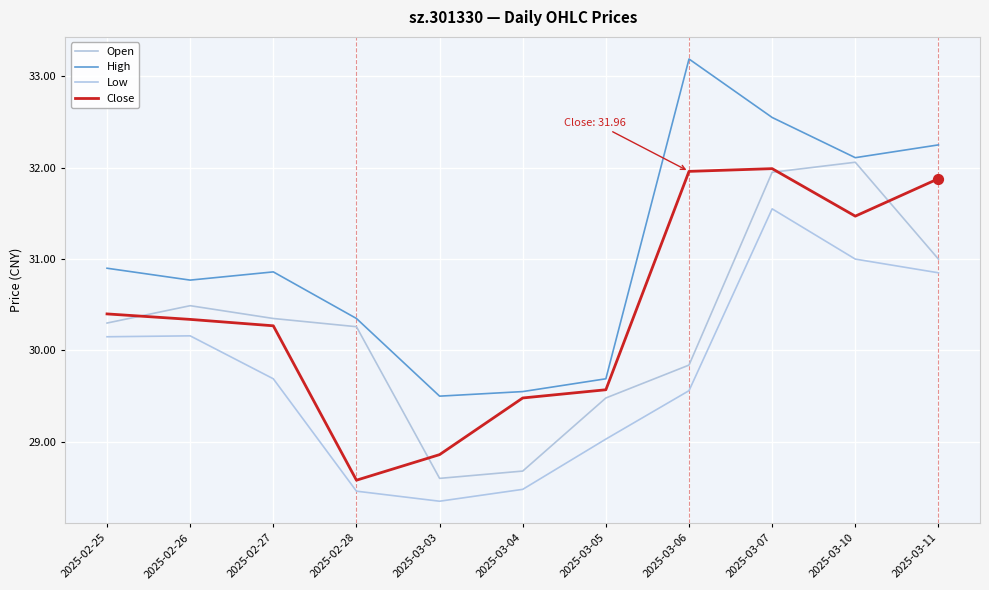

Is the value of Low at 2025-03-10 greater than the value of High at 2025-03-07?

No